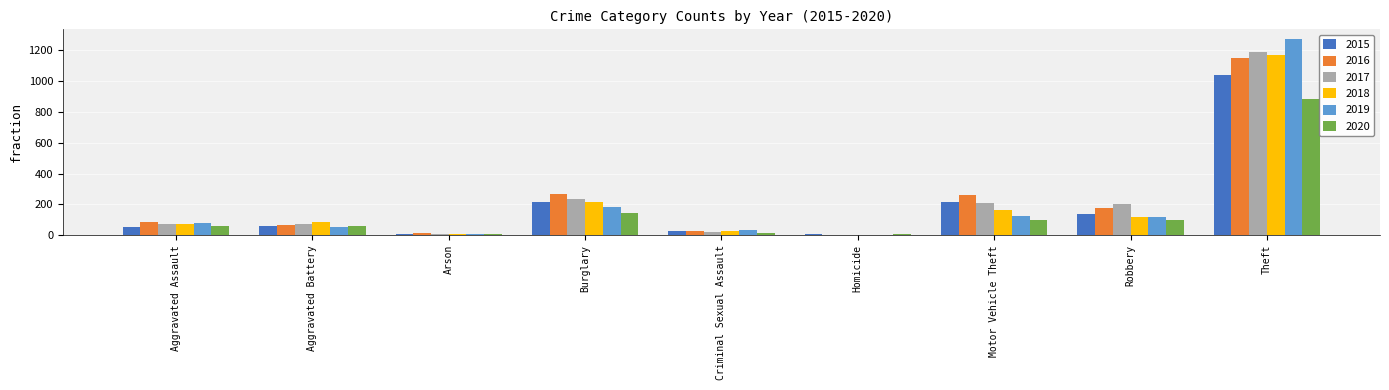

Read the 2020 value at Arson.

7